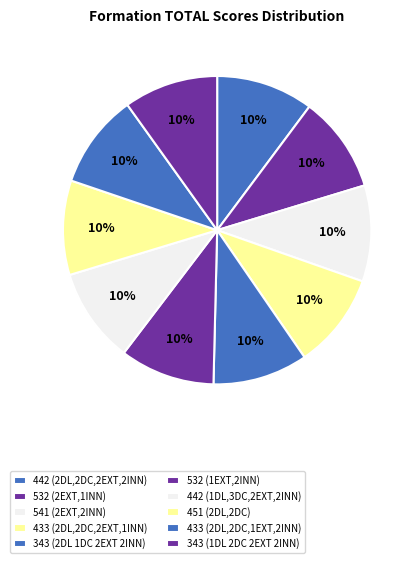

Does 442 (2DL,2DC,2EXT,2INN) account for over 50% of the chart?

No